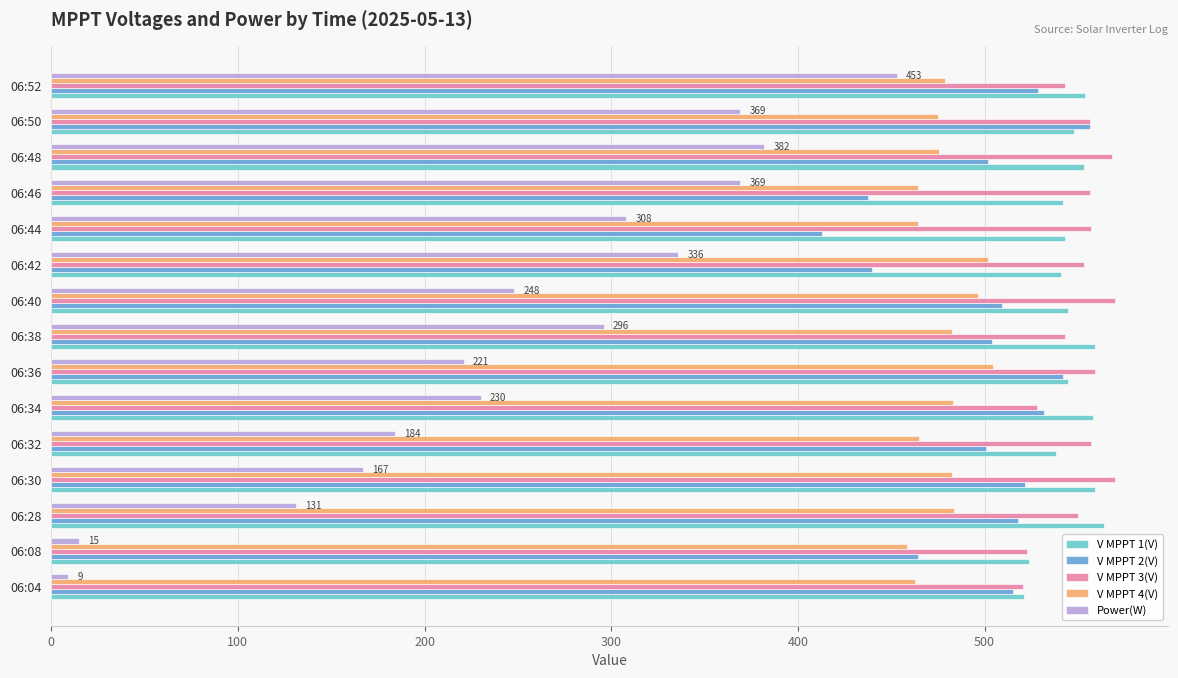

What is the spread (max minus min) of values at 06:48?

186.2